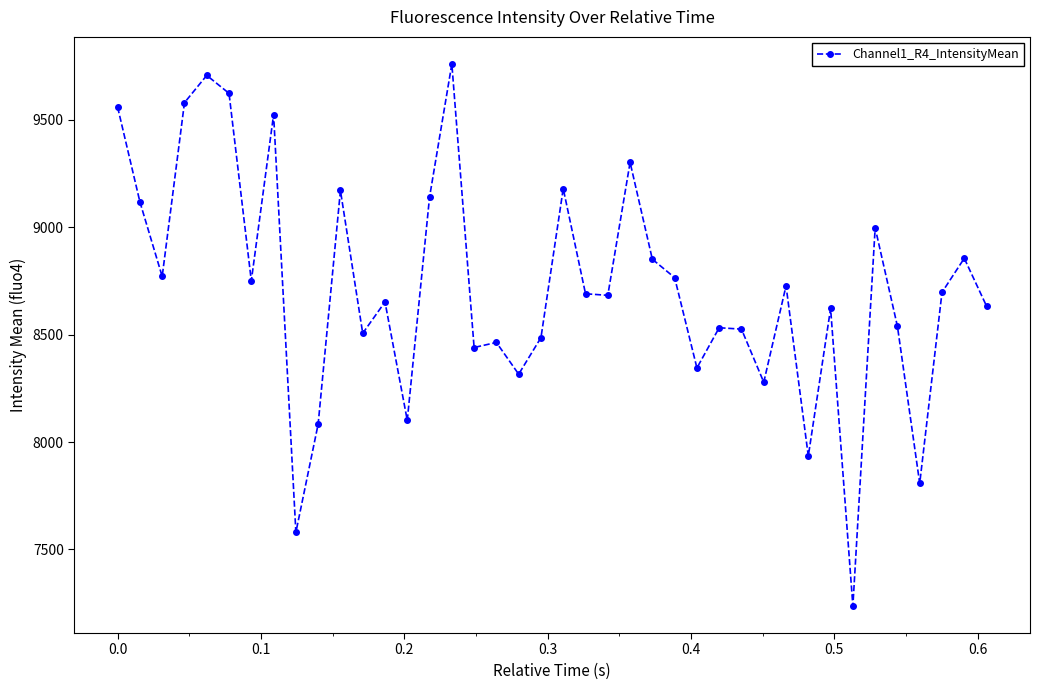

True or false: the data has more than 0 interior local peaks.

True